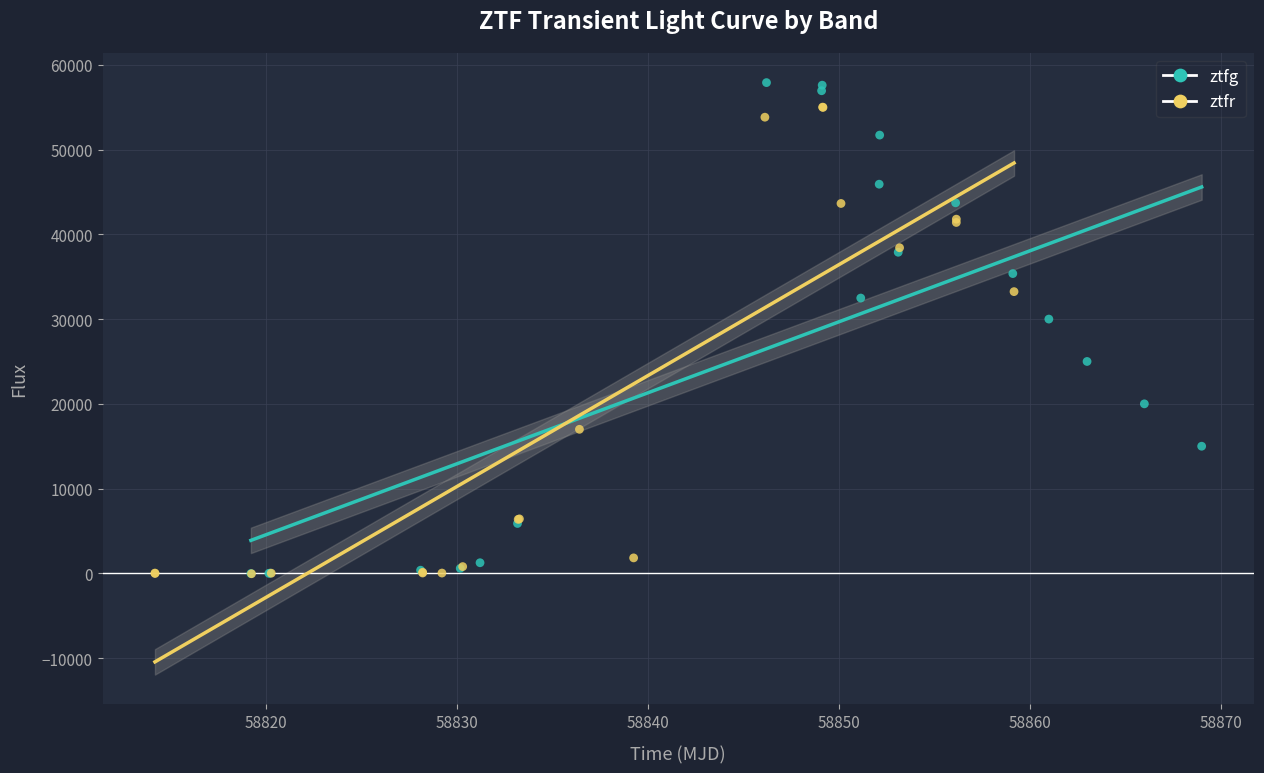

Which series has the largest Y range (max minus min)?

ztfg